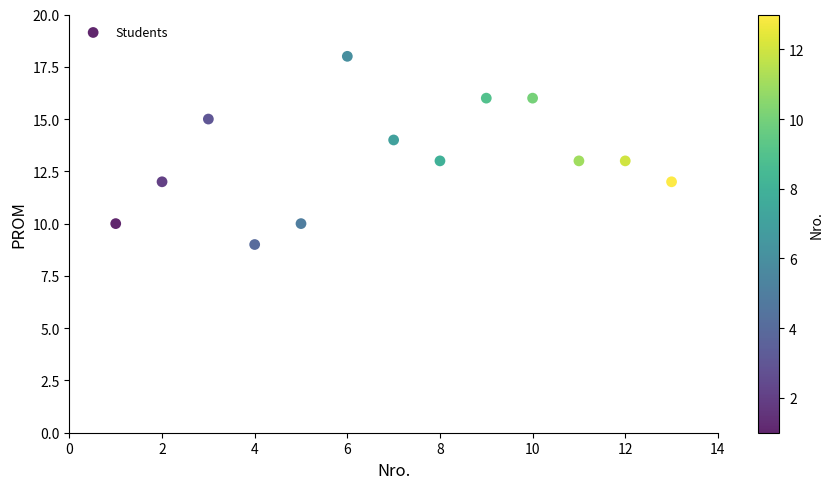

What is the range of X values (max minus min)?

12